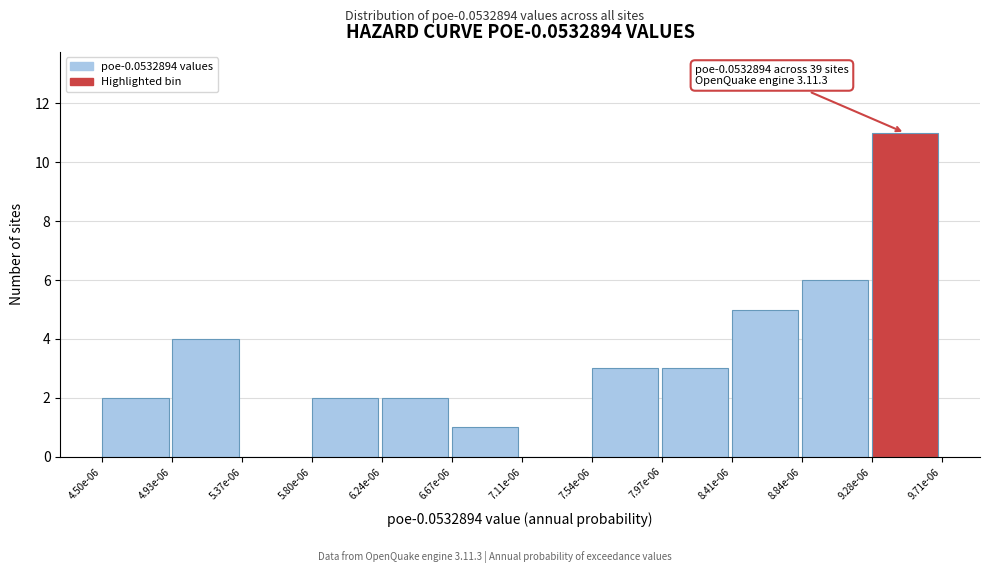

Reading left to right, extract all data points from this chart.

4.50e-06=2	4.93e-06=4	5.37e-06=0	5.80e-06=2	6.24e-06=2	6.67e-06=1	7.11e-06=0	7.54e-06=3	7.97e-06=3	8.41e-06=5	8.84e-06=6	9.28e-06=11